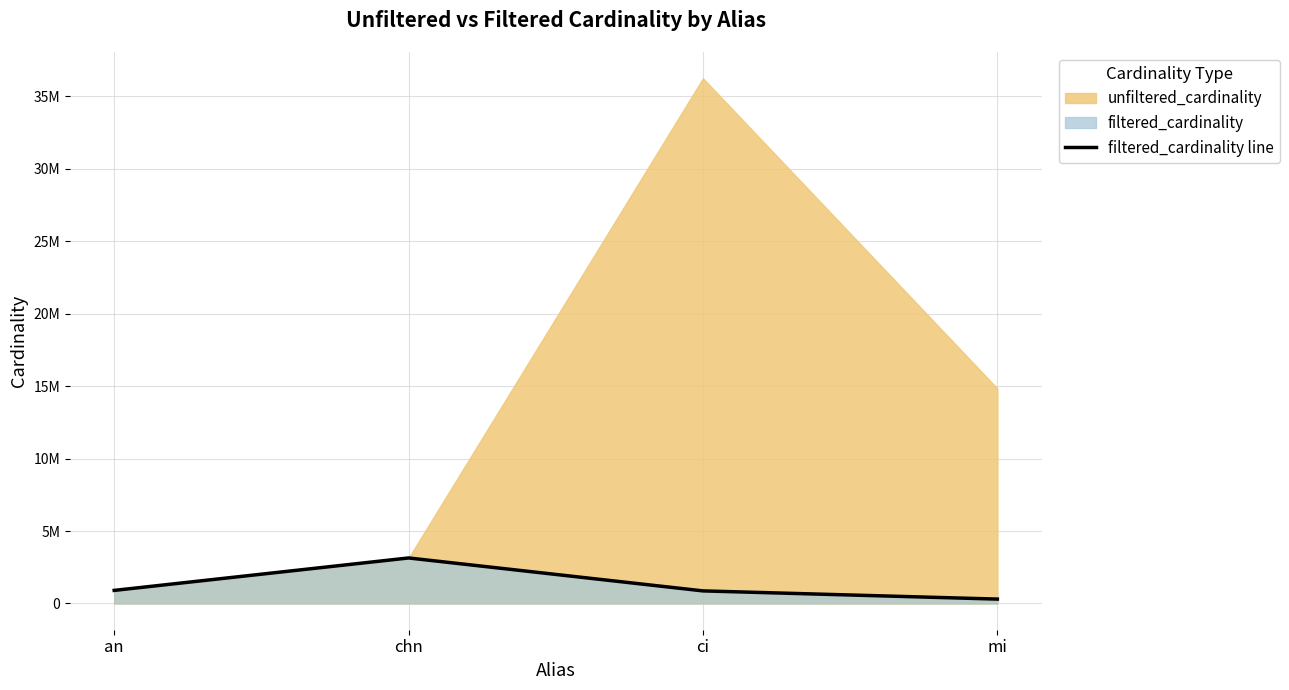

What is the ratio of the value at chn to the value at an?

3.5